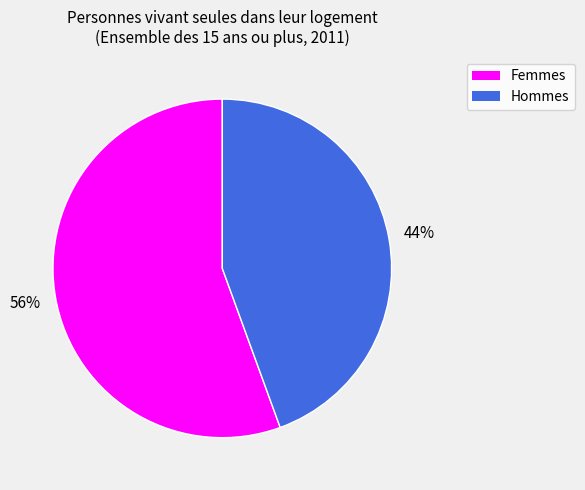

Count the number of slices in the pie.

2